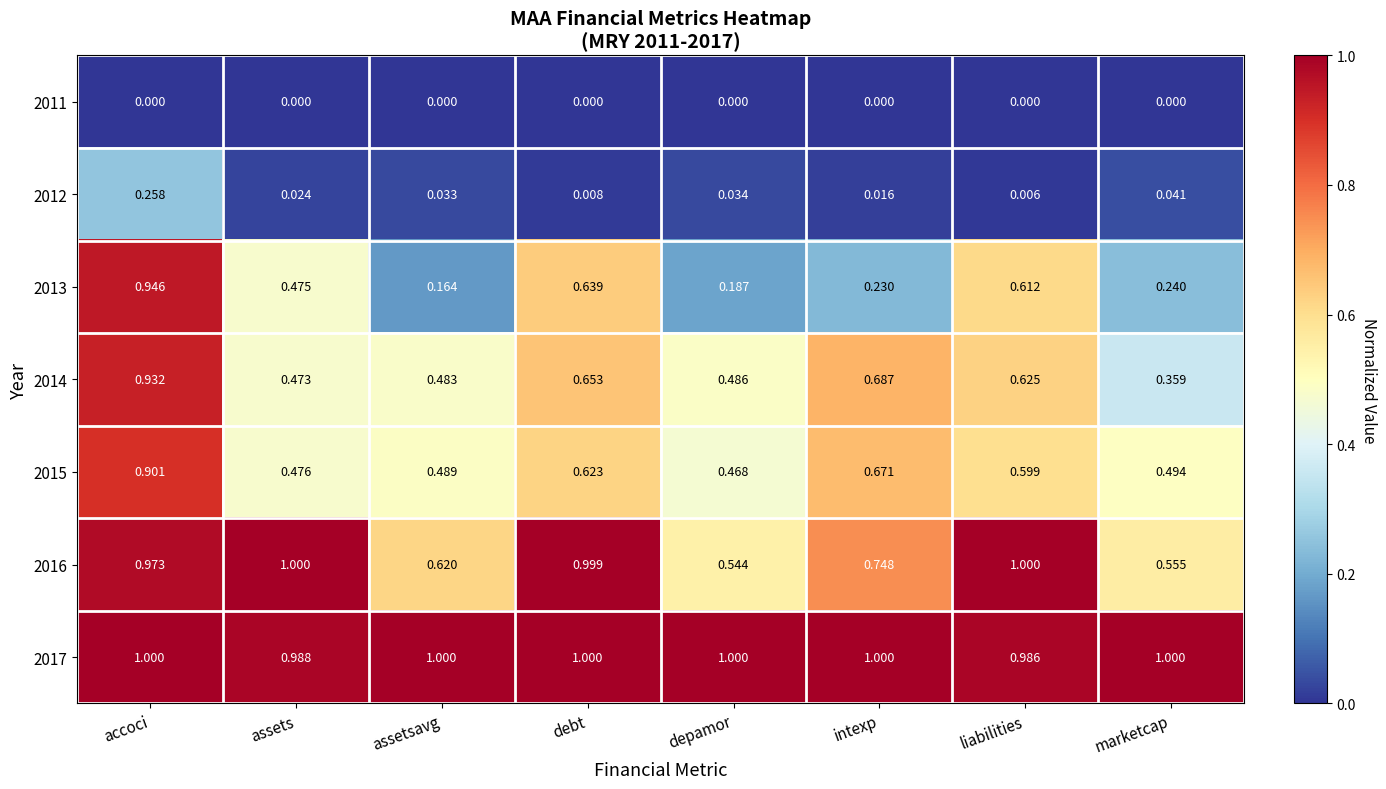

At marketcap, list the series in order from largest to smallest.

2017, 2016, 2015, 2014, 2013, 2012, 2011